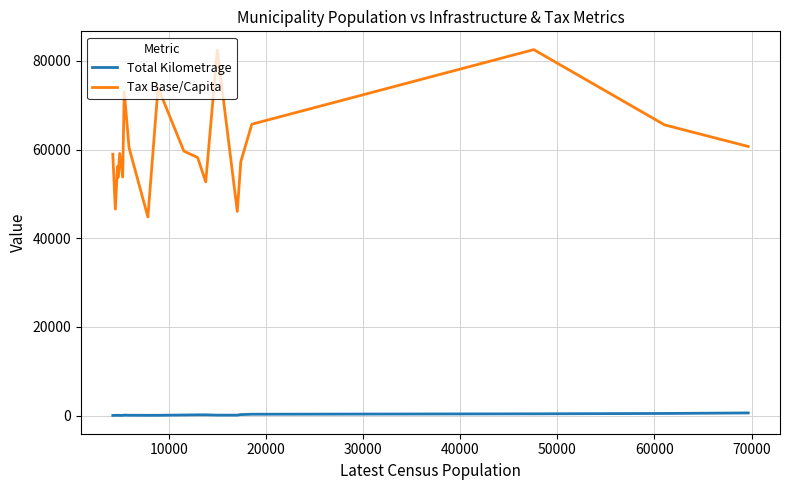

Which series has the widest spread of values?

Tax Base/Capita